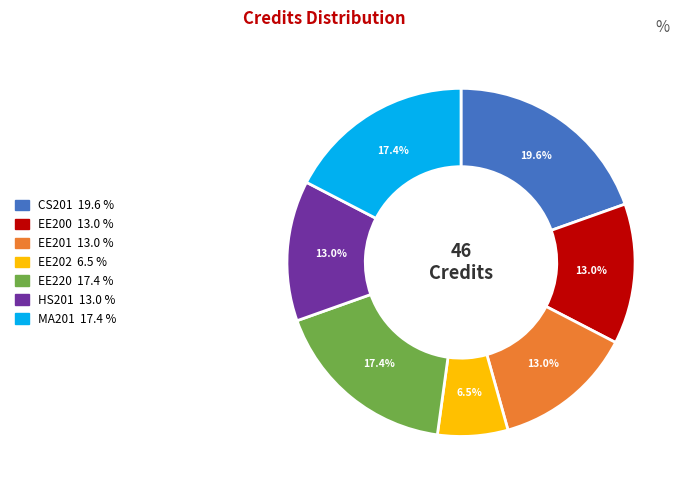

Is there any slice that represents more than half of the pie?

No